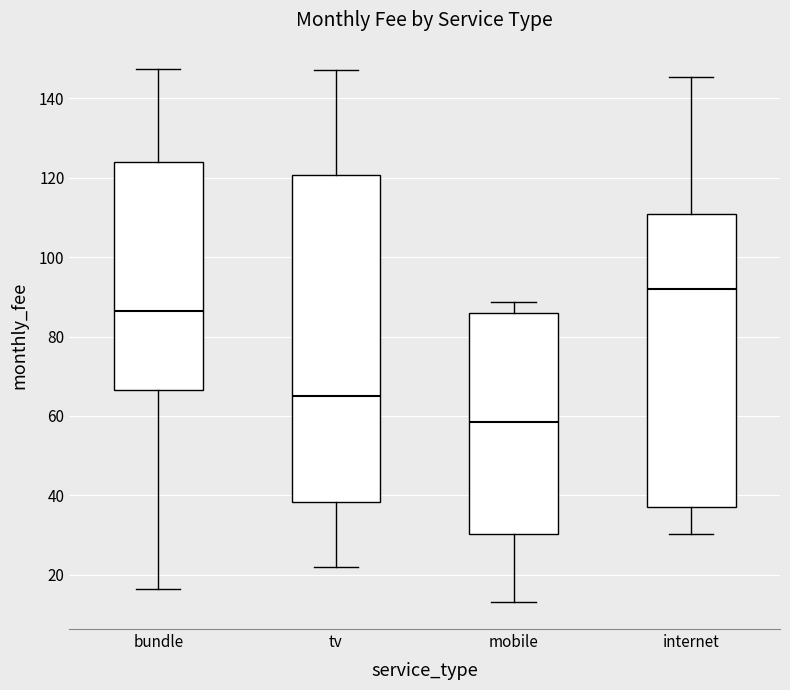

Reading left to right, read every box against the y-axis: the position of its median line, the range the box covers, and the ends of its whiskers. The values are not printed on the chart, so give them approximately, as read against the axis.

bundle: median 86, box 66 to 124, whiskers 16 to 148
tv: median 66, box 38 to 120, whiskers 22 to 148
mobile: median 58, box 30 to 86, whiskers 14 to 88
internet: median 92, box 38 to 110, whiskers 30 to 146